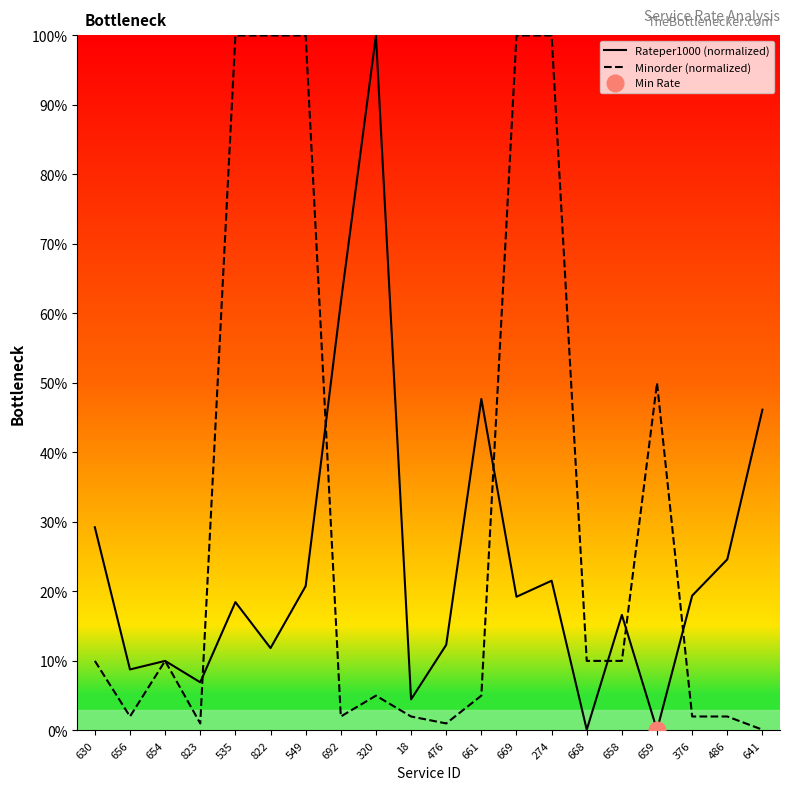

How many series are shown in this chart?

2